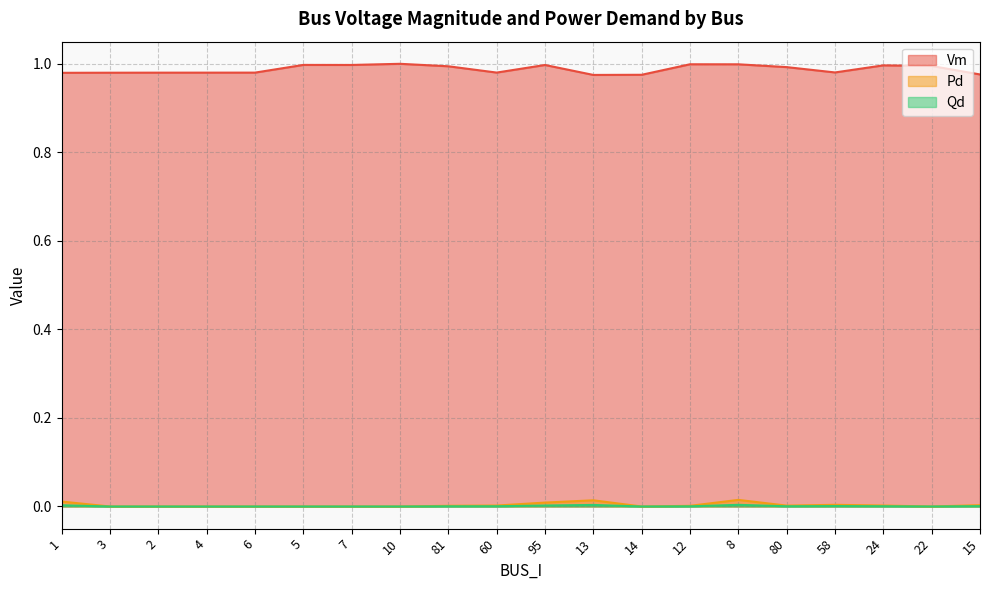

What are all the series names shown in the legend?

Vm, Pd, Qd